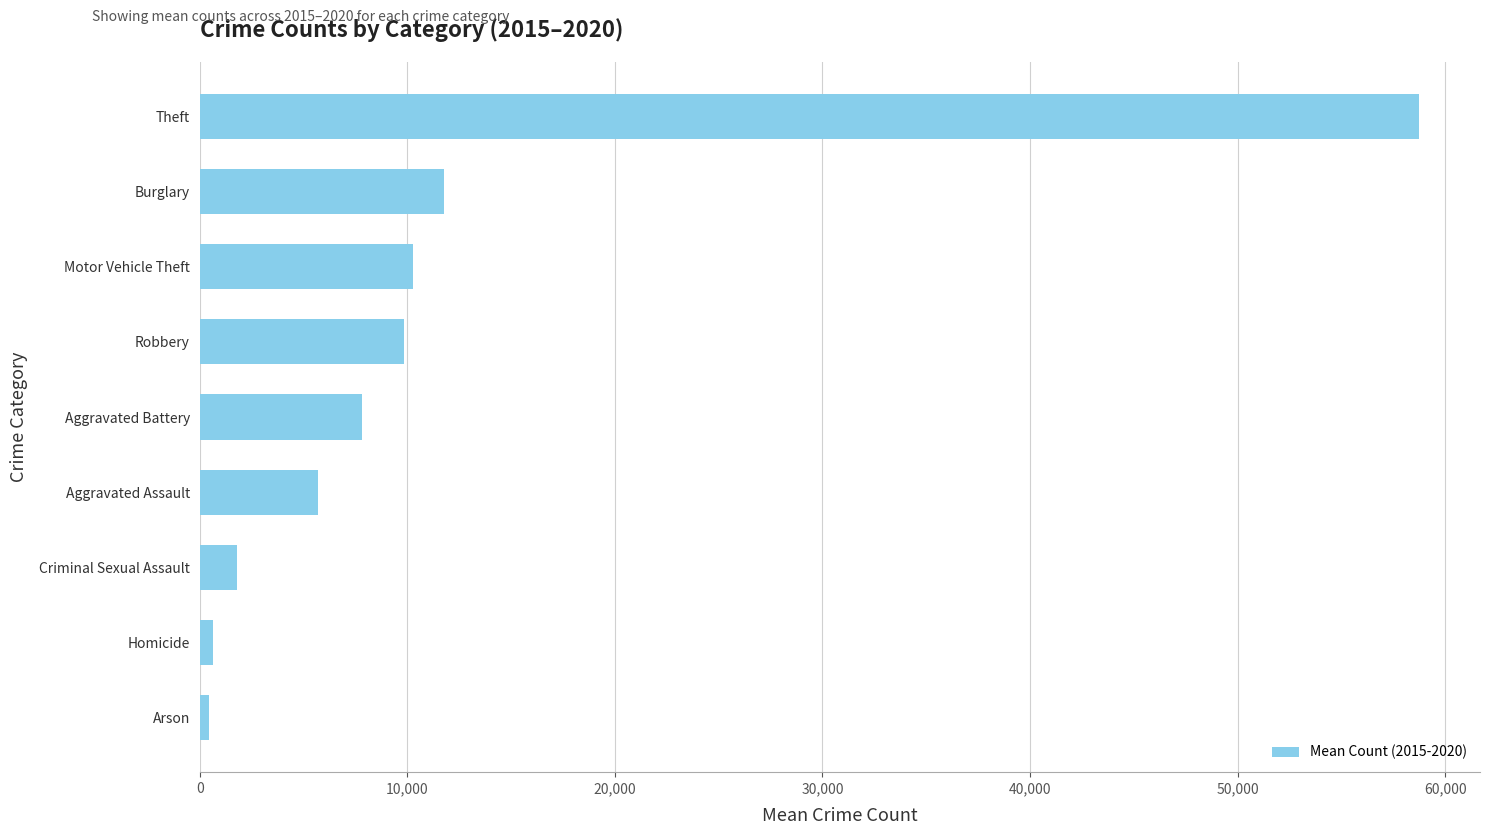

What is the difference between the maximum and minimum values?

58282.3